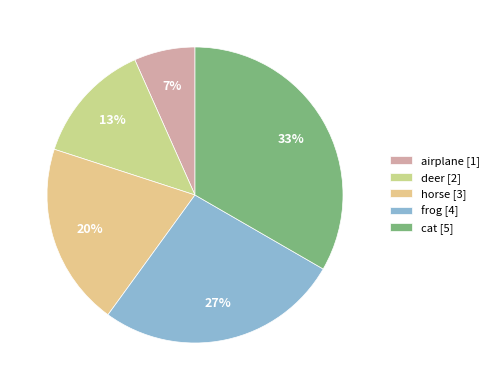

To the nearest percent, what is the difference between the deer and horse slice percentages?

7%